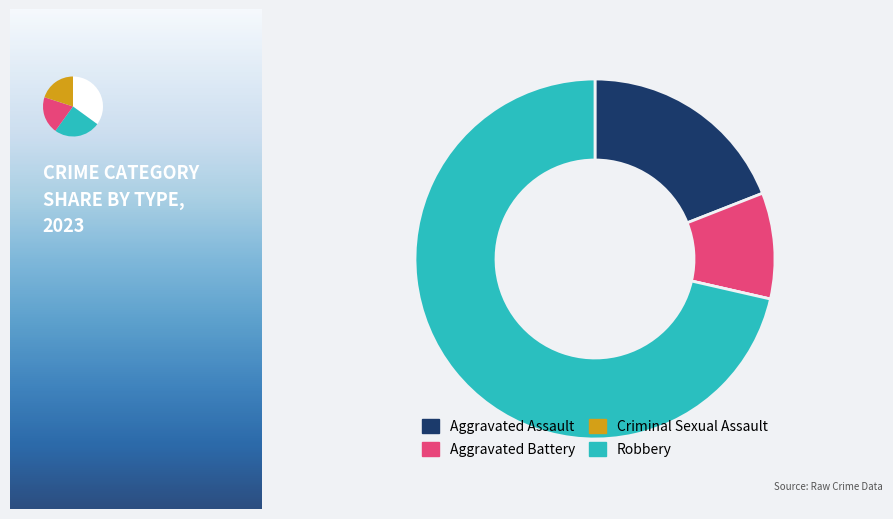

Rank the categories by value from lowest to highest.

Criminal Sexual Assault, Aggravated Battery, Aggravated Assault, Robbery